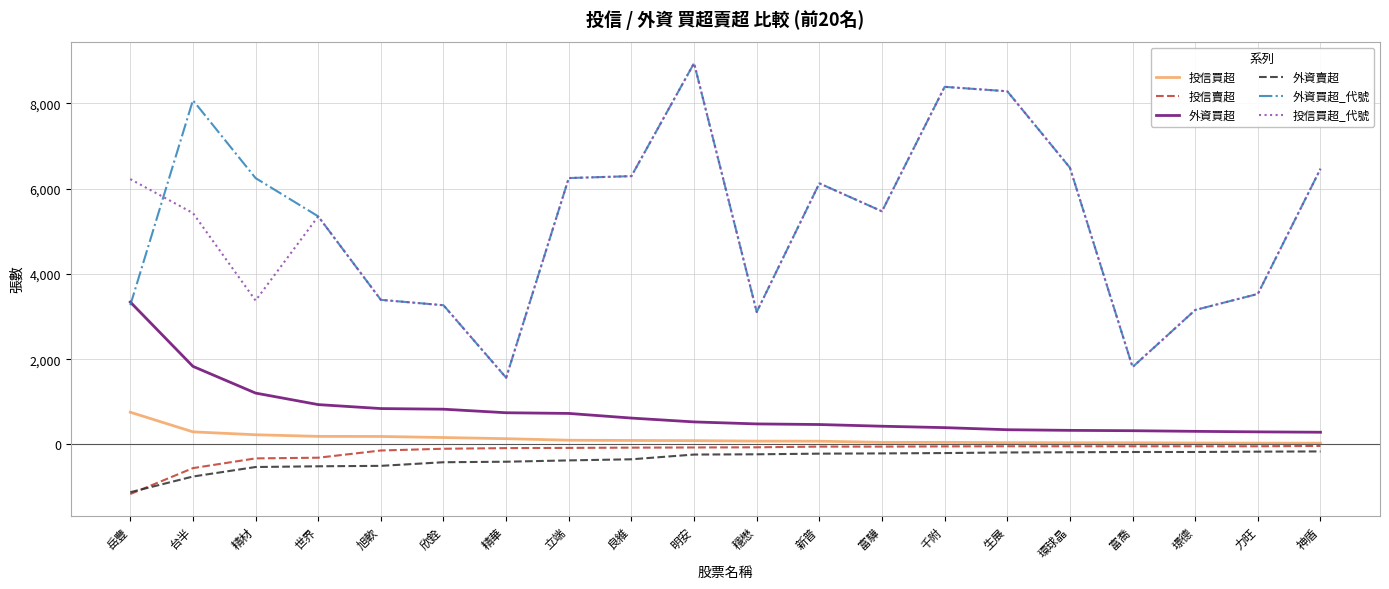

The value of 外資買超_代號 at 明安 is 5778. True or false?

False